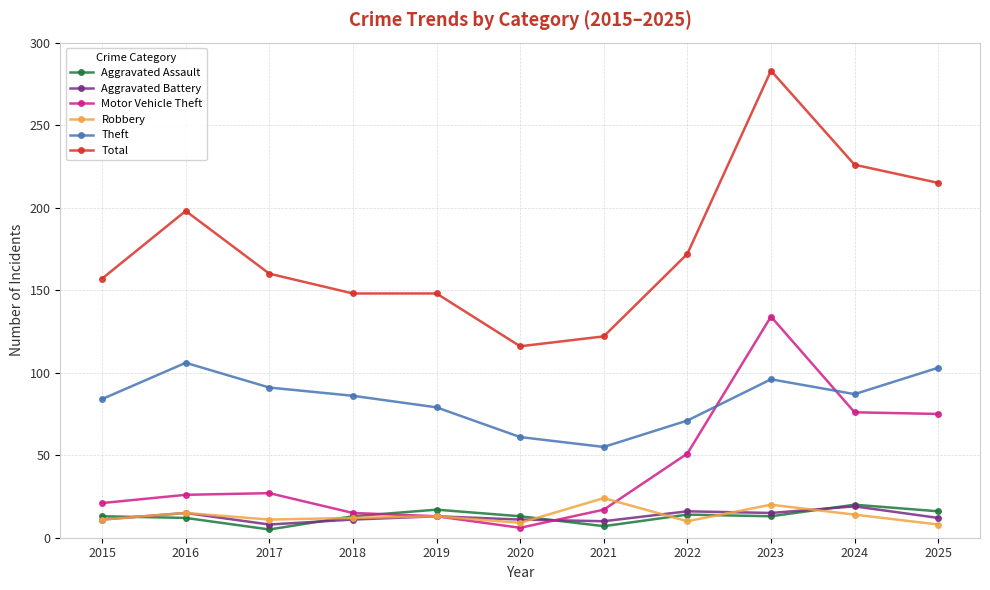

Read the Robbery value at 2018.

12